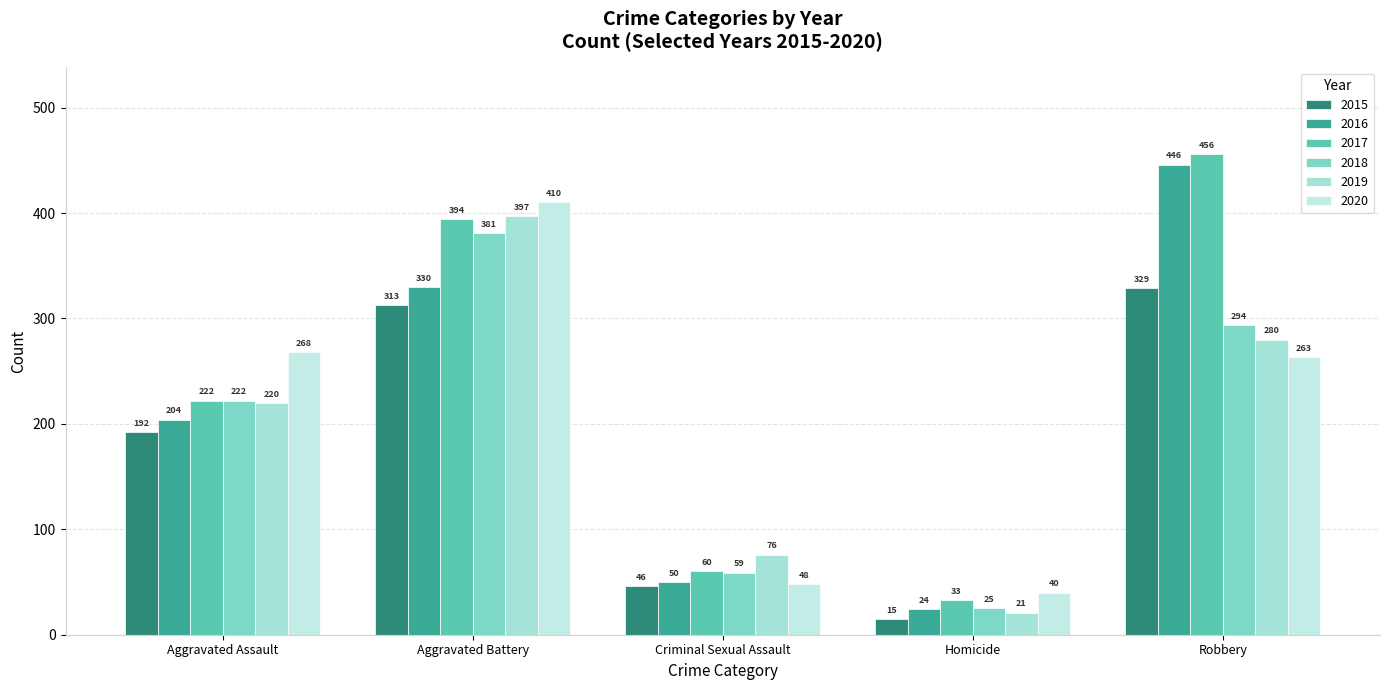

What is the greatest value displayed?

456